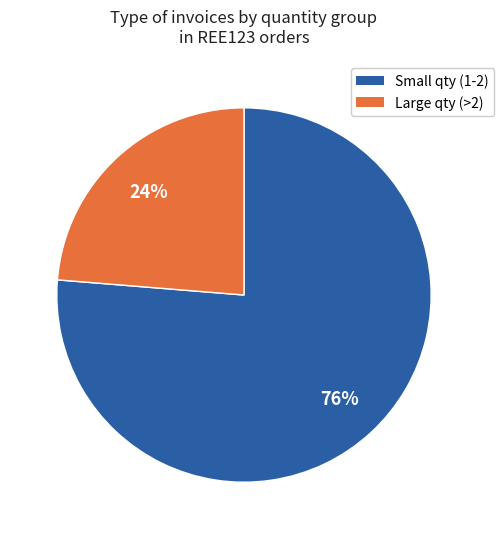

Does any single category account for the majority?

Yes